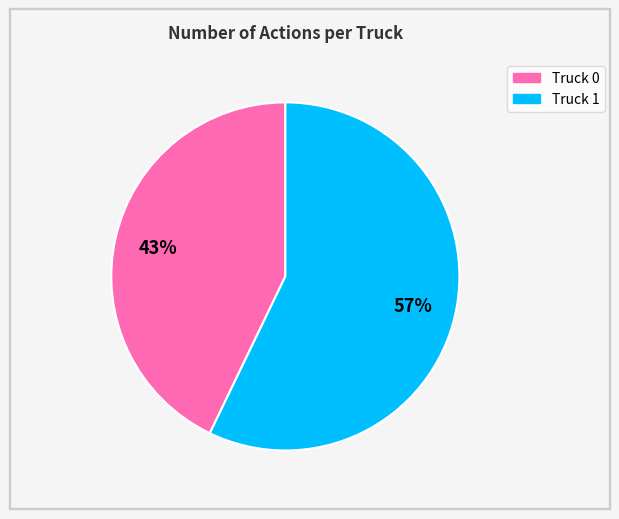

Approximately how many times larger is the value at Truck 1 compared to Truck 0?

1.3